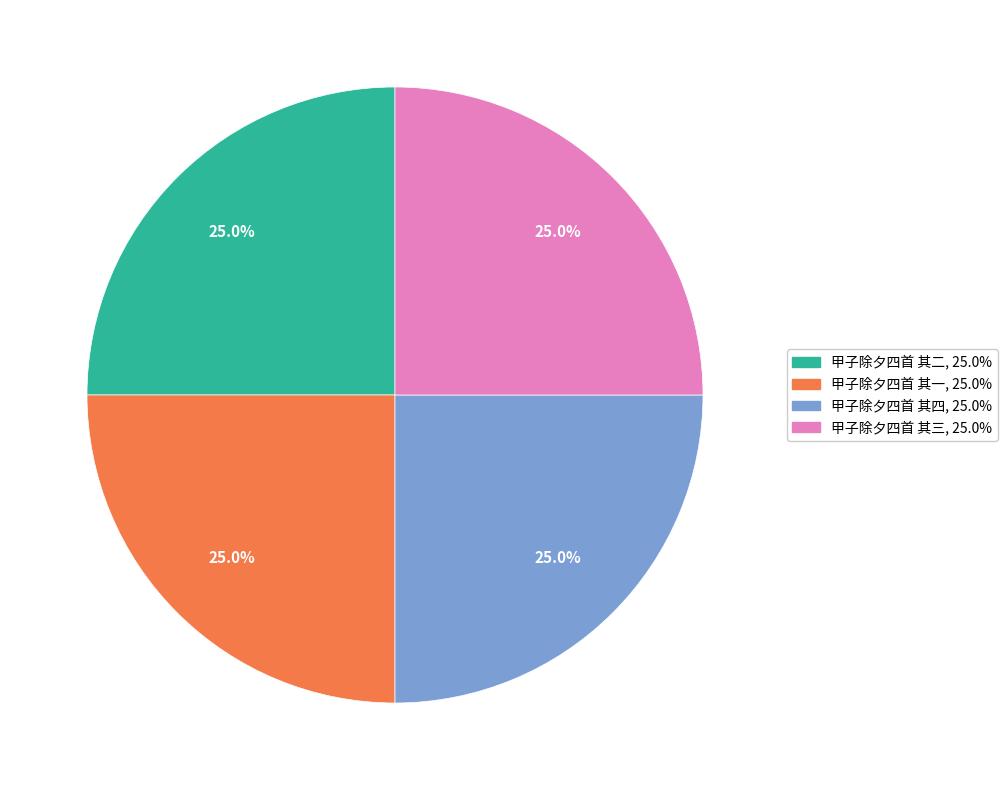

How much of the chart is everything except 甲子除夕四首 其二?

75.0%